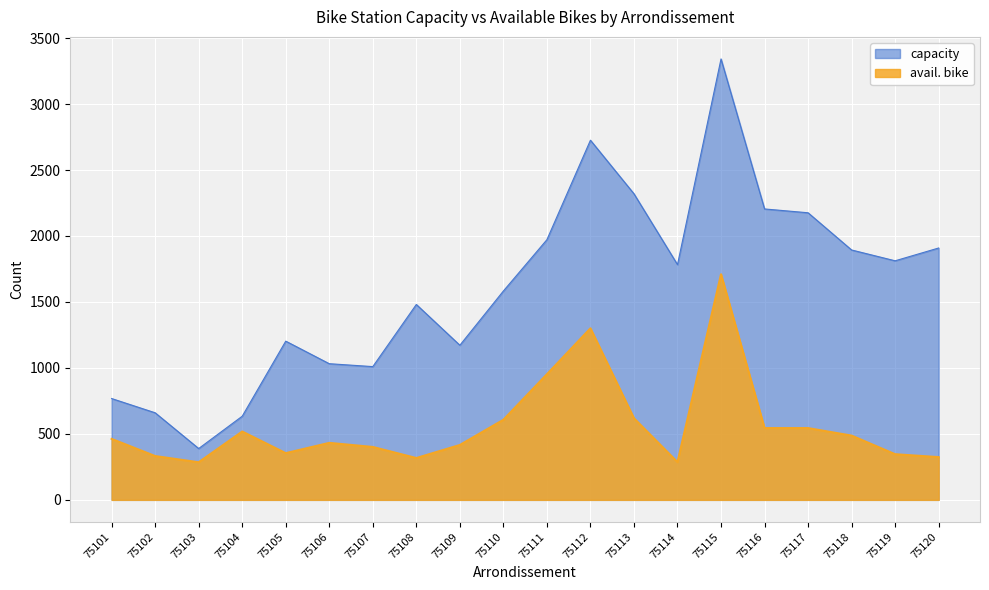

What is the difference between the avail. bike values at 75118 and 75105?

133